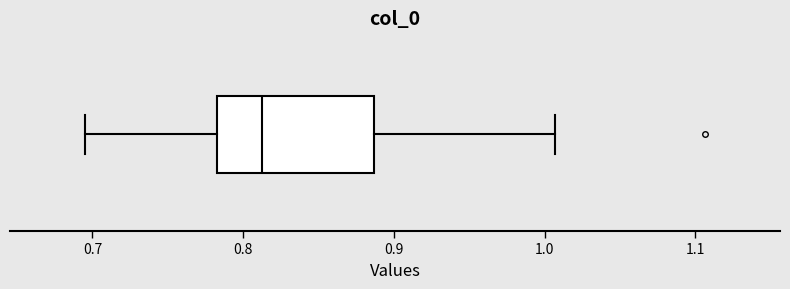

Read this box plot against the x-axis: the position of the median line, the range covered by the box, and the ends of both whiskers. The values are not printed on the chart, so give them approximately, as read against the axis.

median 0.81, box 0.78 to 0.89, whiskers 0.70 to 1.01